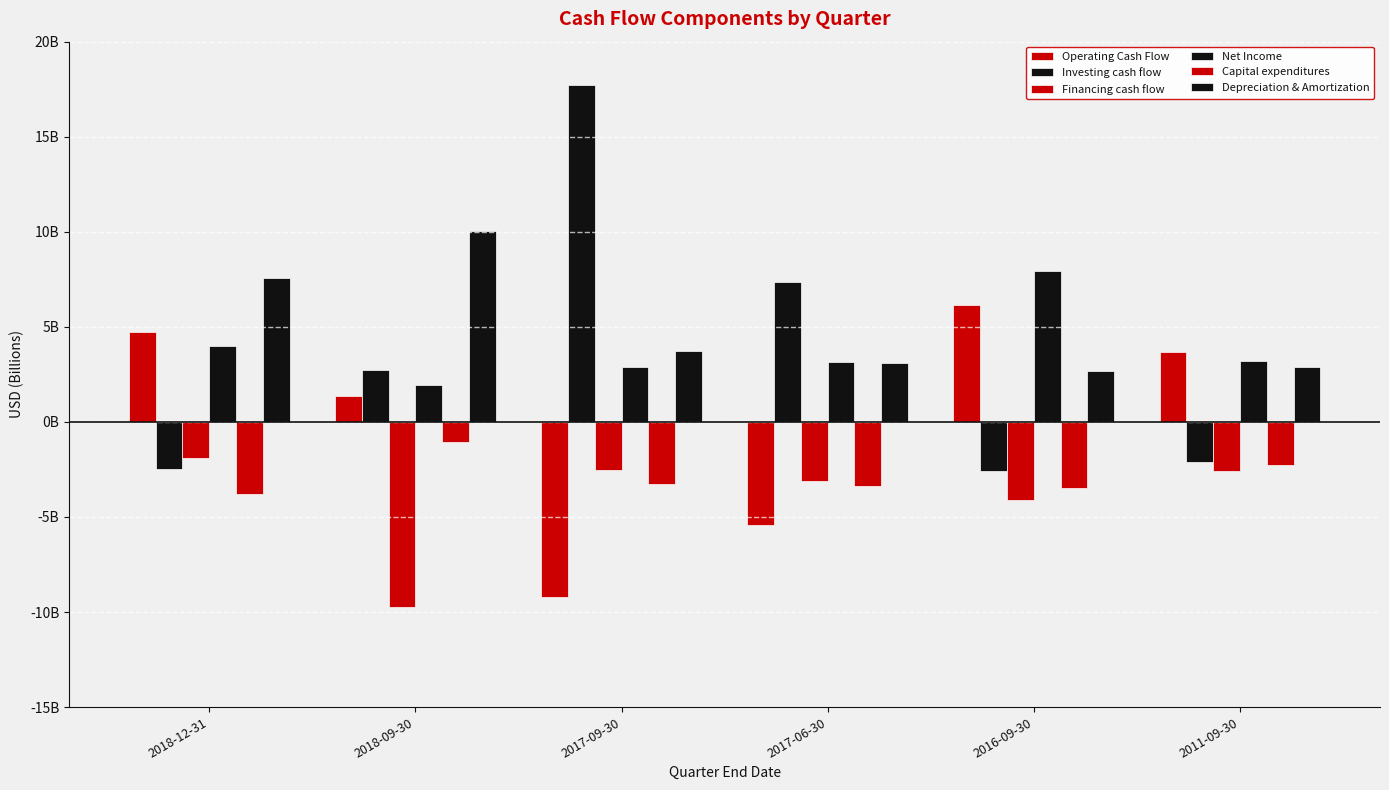

Which series has the widest spread of values?

Investing cash flow